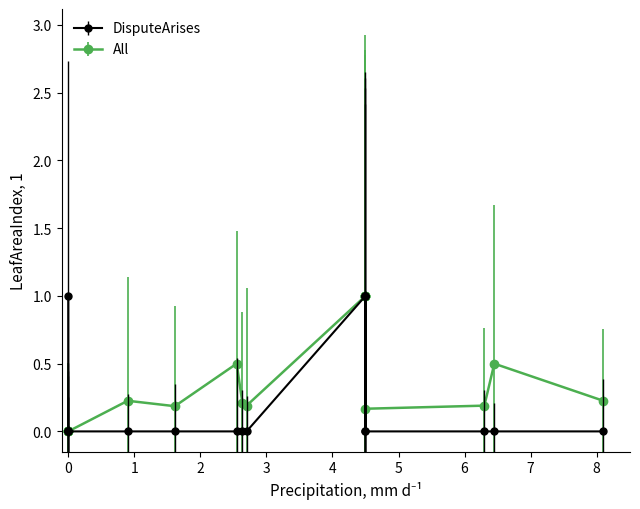

Which category has the lowest value in the DisputeArises series?

4